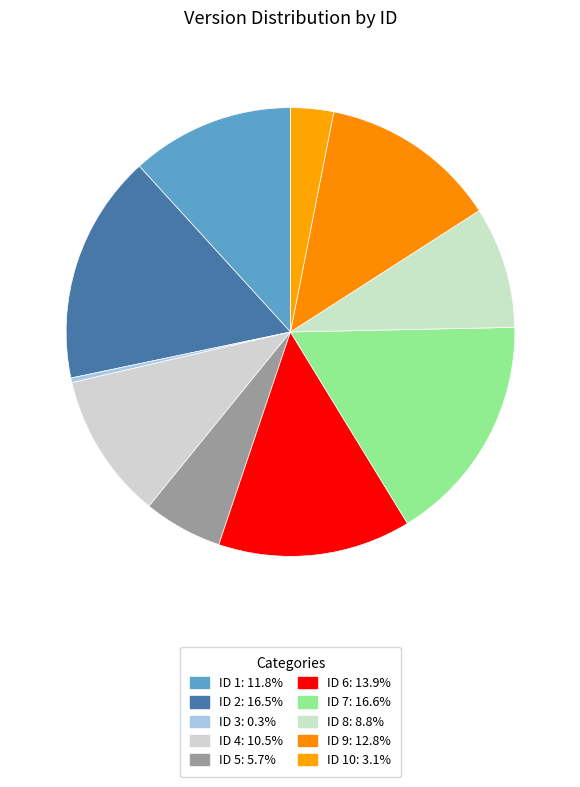

How many segments does this pie chart have?

10